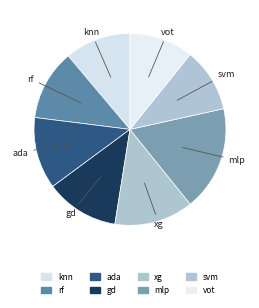

What is the largest slice in the pie chart?

mlp